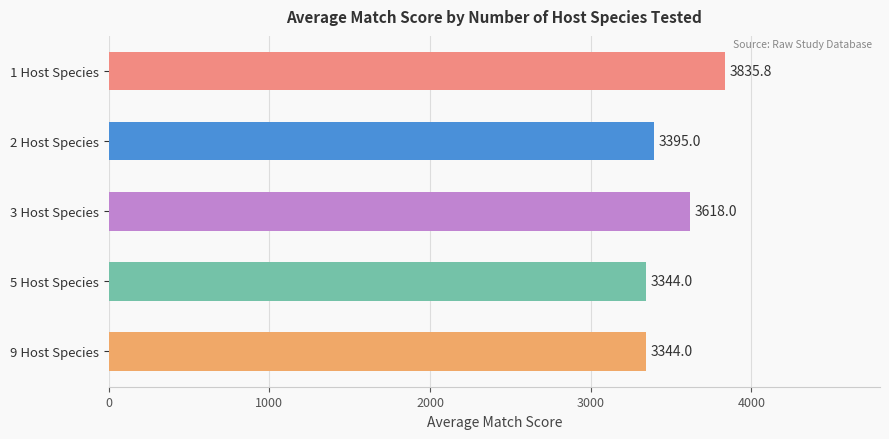

Which has a higher value, 3 Host Species or 2 Host Species?

3 Host Species